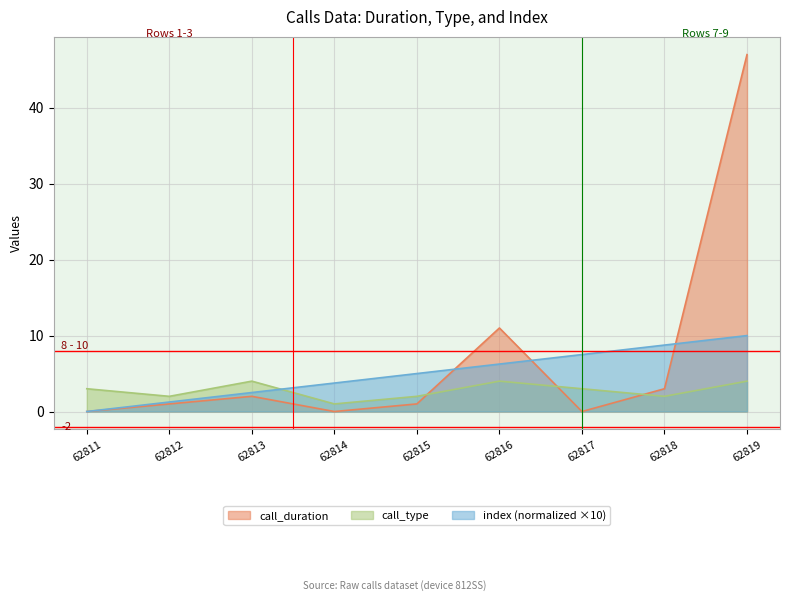

Reading left to right, extract all data points from this chart.

call_duration: 0.0	1.0	2.0	0.0	1.0	11.0	0.0	3.0	47.0
call_type: 3.0	2.0	4.0	1.0	2.0	4.0	3.0	2.0	4.0
index: 0.0	1.2	2.5	3.8	5.0	6.2	7.5	8.8	10.0